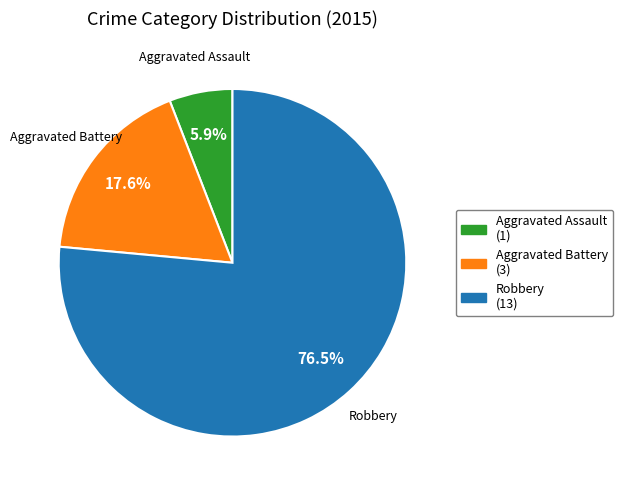

What is the majority slice?

Robbery